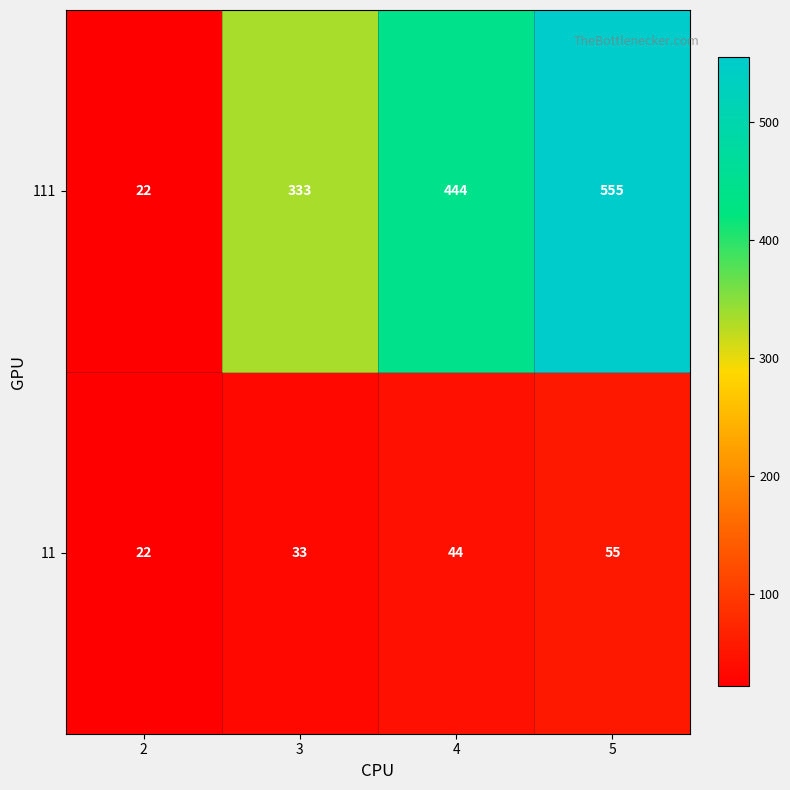

Reading left to right, transcribe all the data shown in this chart.

111: 22	333	444	555
11: 22	33	44	55